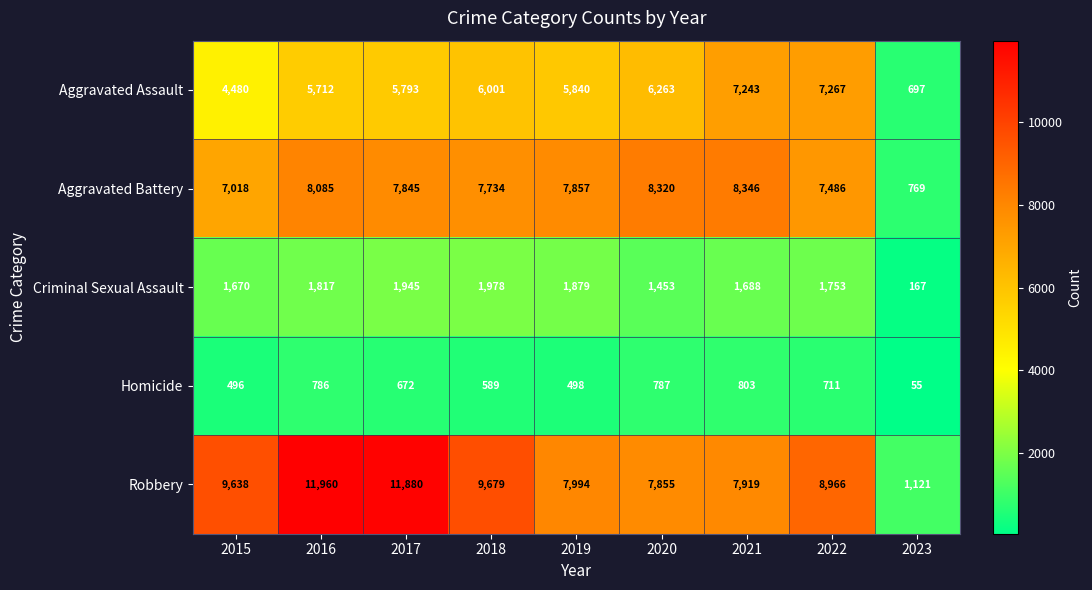

What is the sum of the Homicide values at 2017 and 2021?

1475